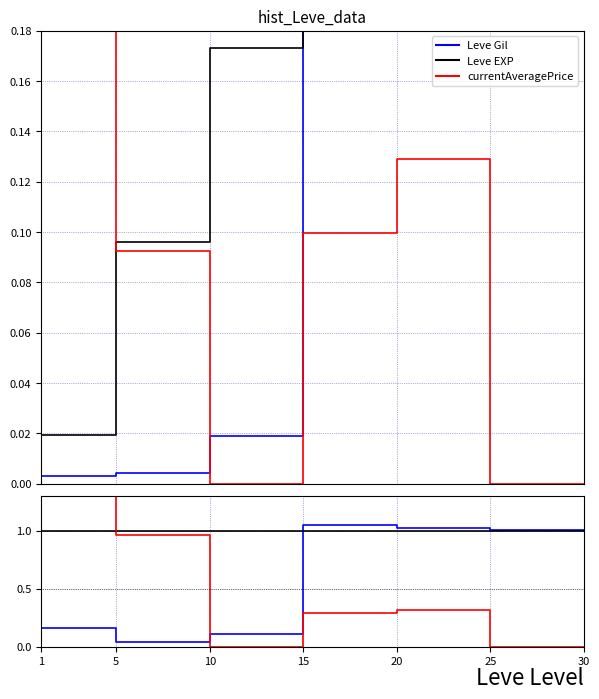

What is the sum of the Leve EXP values at 10 and 25?

2.0